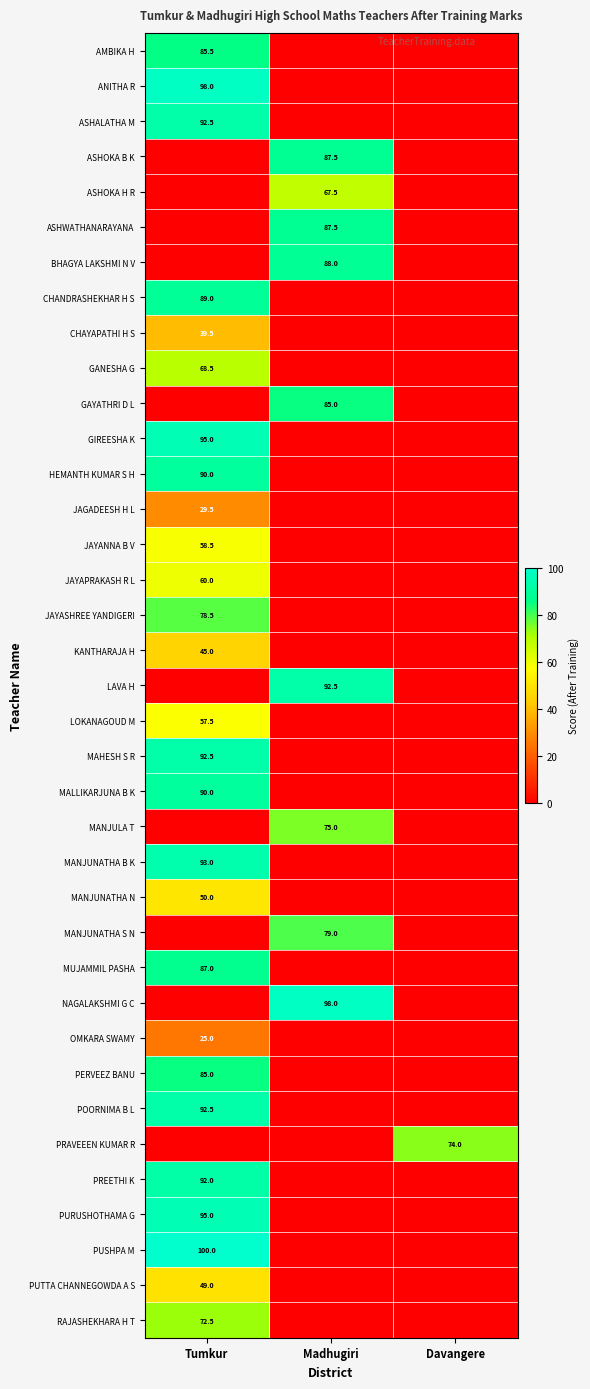

Is it true that KANTHARAJA H equals 73.7 at Tumkur?

False